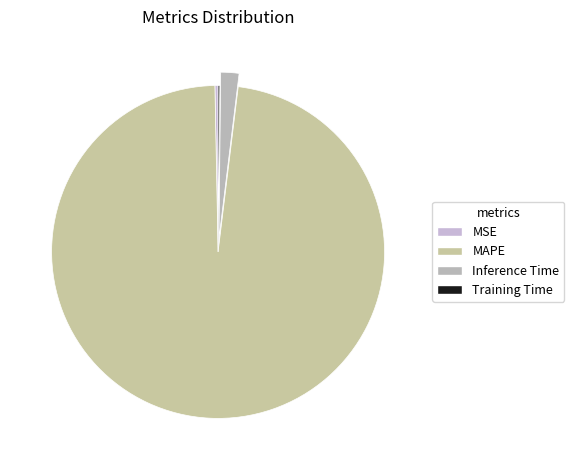

How many segments does this pie chart have?

4